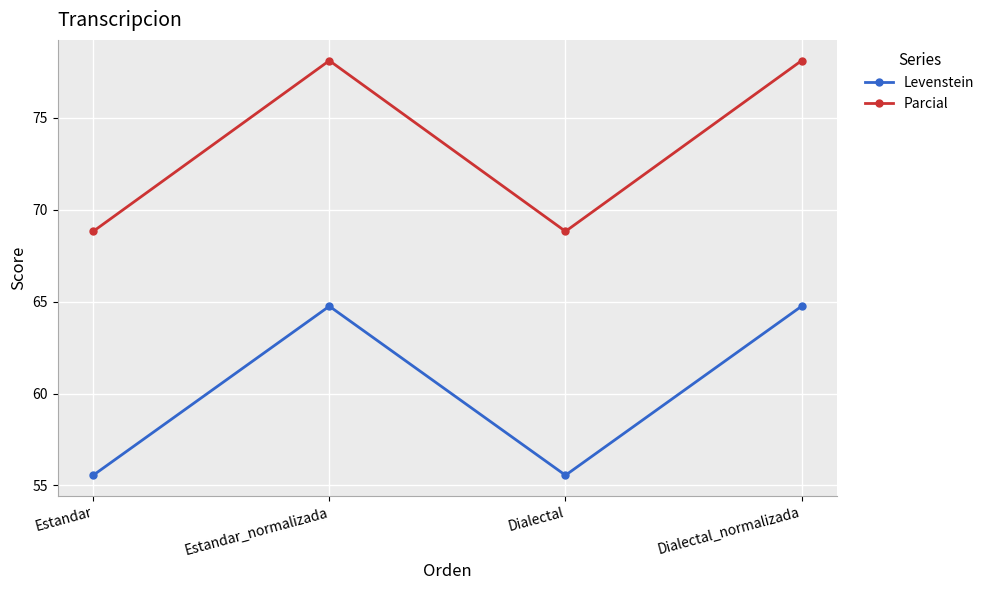

At which label does Levenstein first exceed 64?

Estandar_normalizada